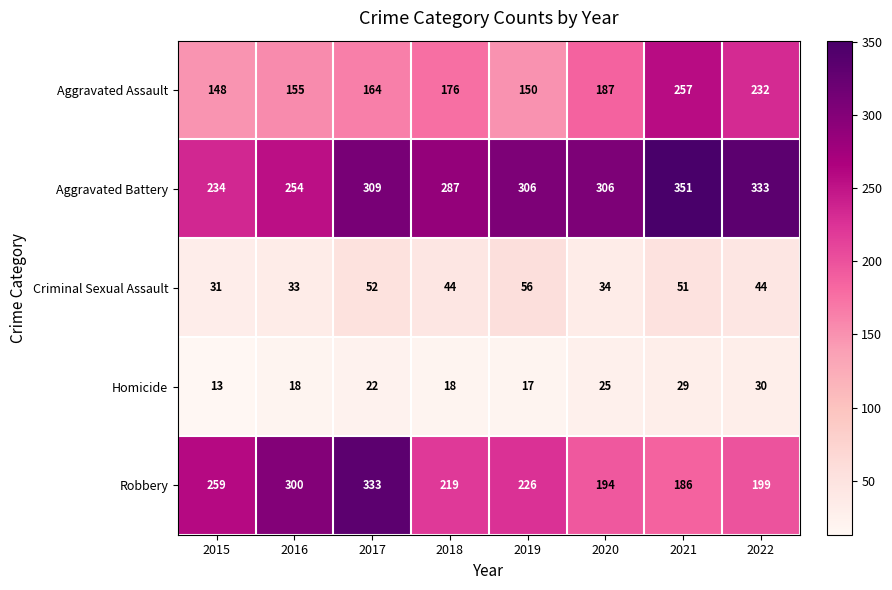

At which label is Aggravated Assault closest to 202?

2020